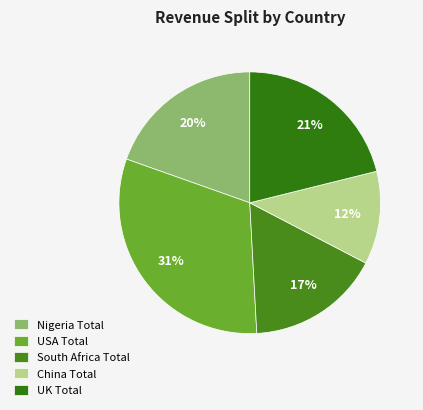

Does UK Total account for over 50% of the chart?

No